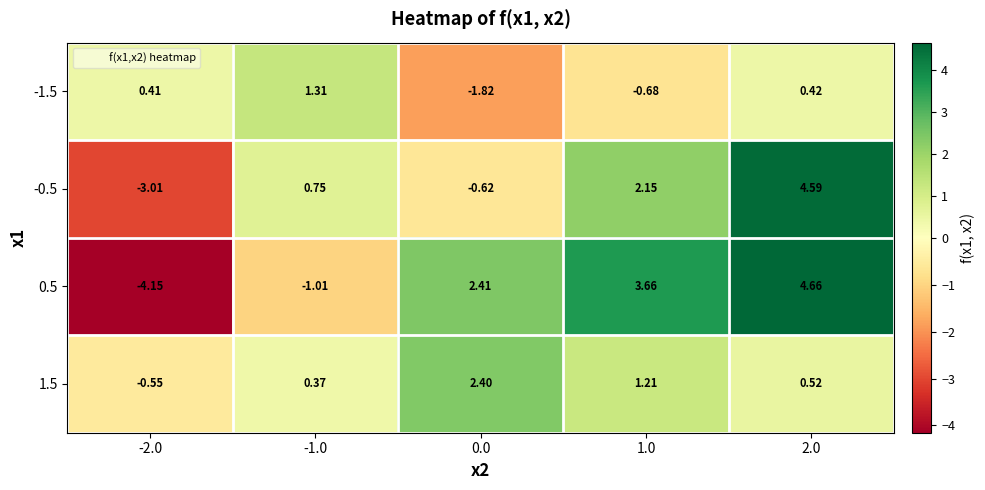

How many values in 1.5 are below zero?

1